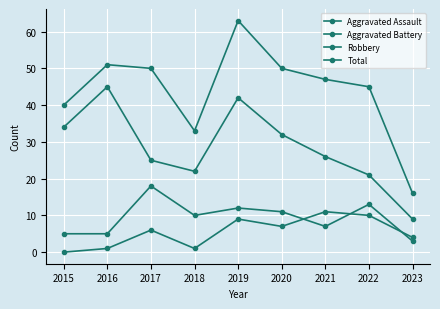

True or false: Aggravated Assault and Aggravated Battery cross at least once.

True